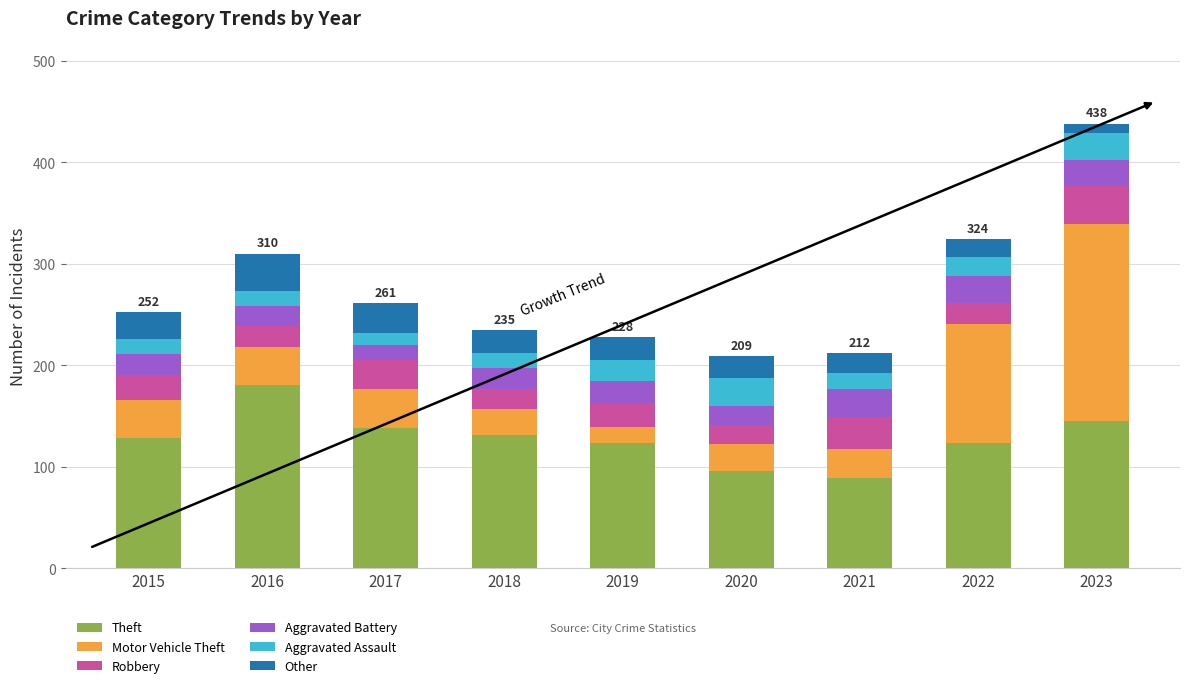

Is it true that Theft equals 131 at 2018?

True